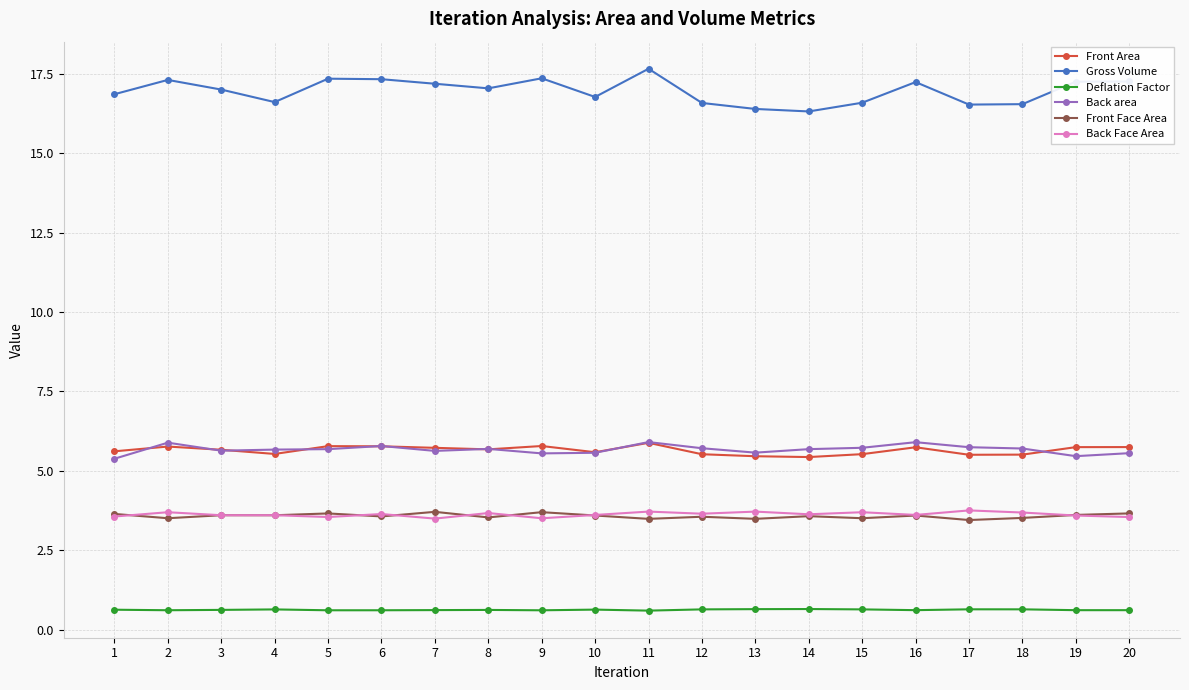

True or false: Back area and Deflation Factor intersect in this chart.

False